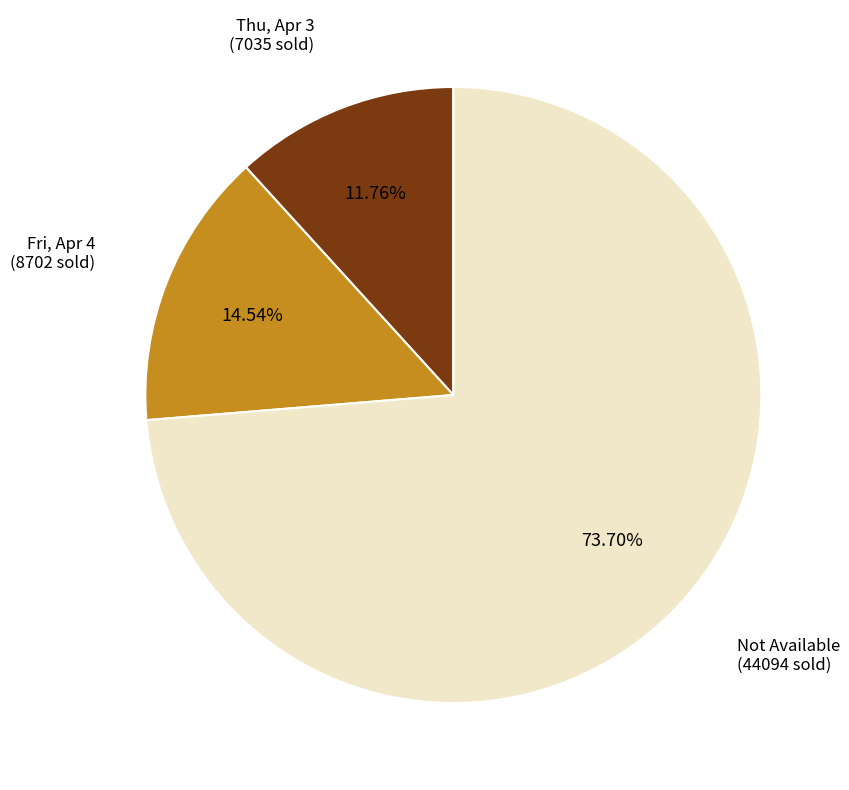

How many slices are in this pie chart?

3